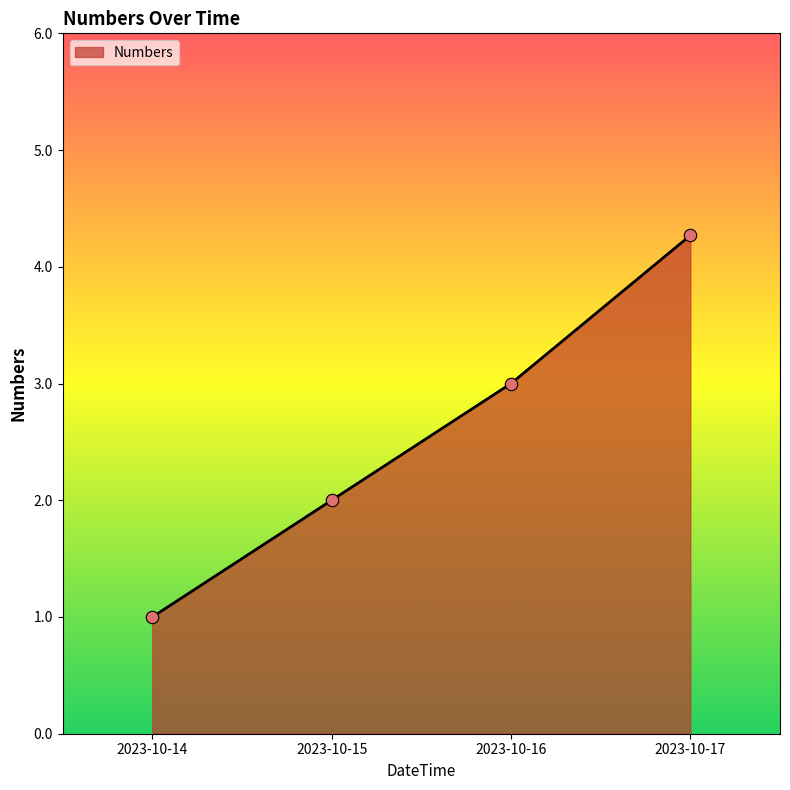

Which has a higher value, 2023-10-17 or 2023-10-14?

2023-10-17